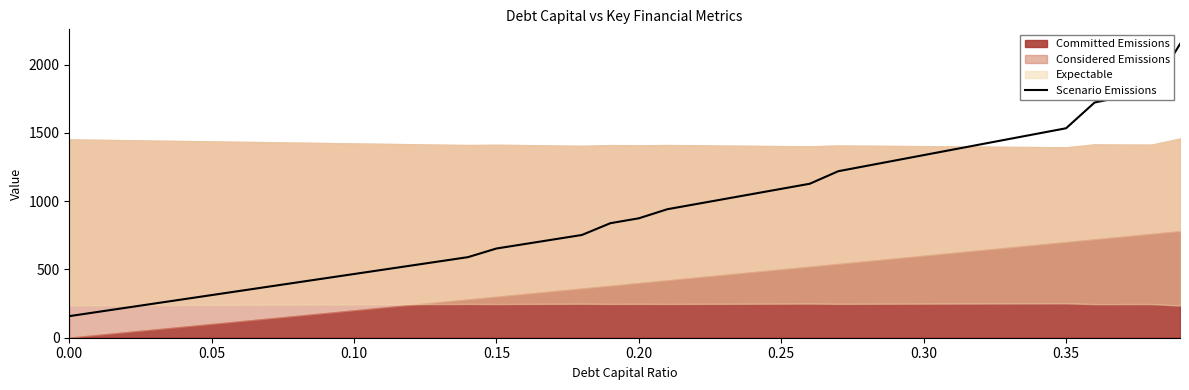

What is the difference between the maximum and second lowest values?

1962.4